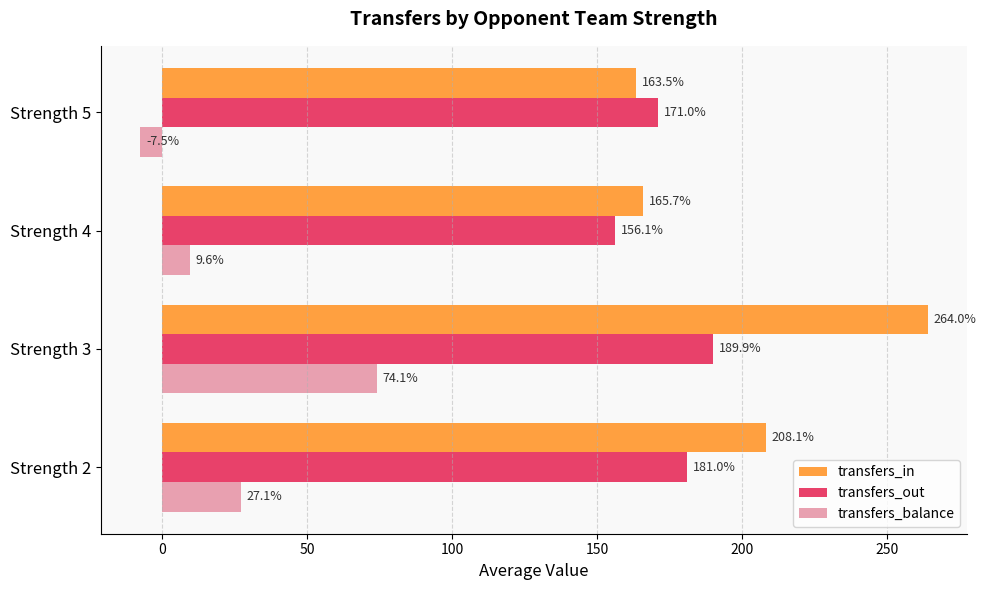

At how many categories does at least one series exceed 18?

4